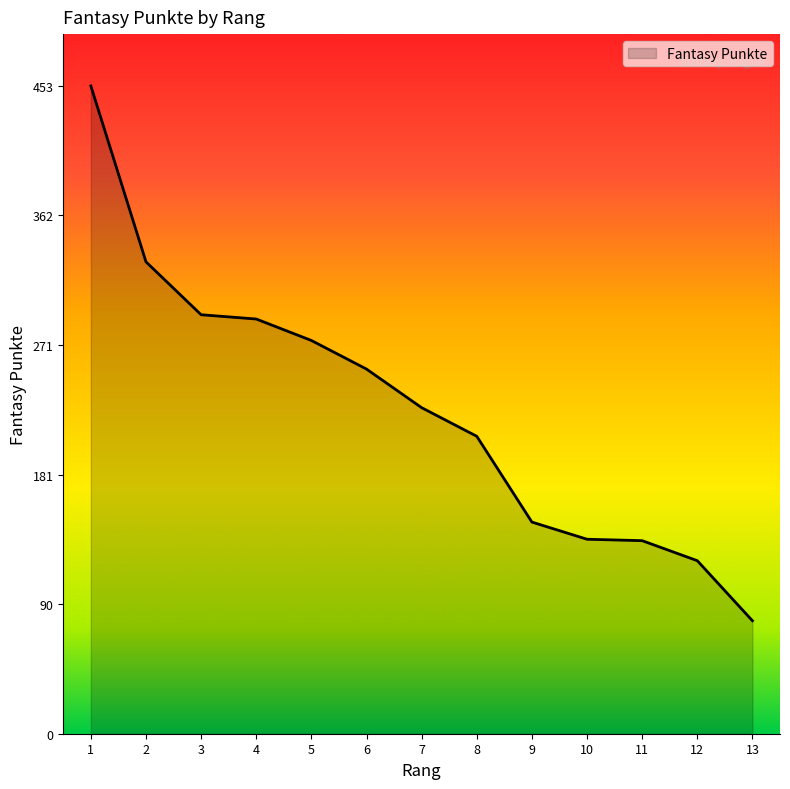

True or false: there are more than 2 points higher than both neighbors.

False